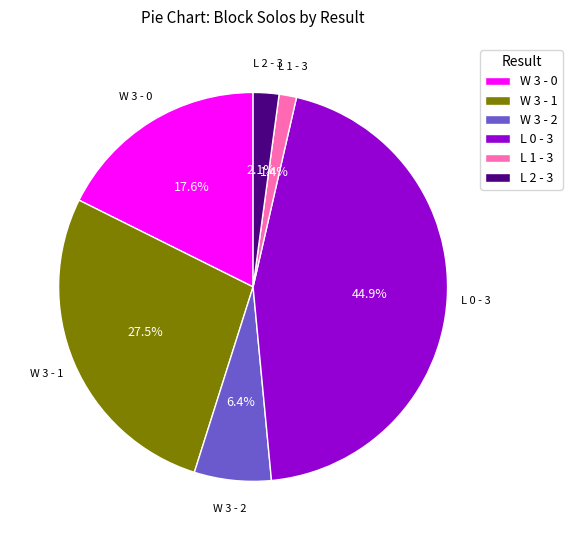

Does L 1 - 3 account for over 50% of the chart?

No